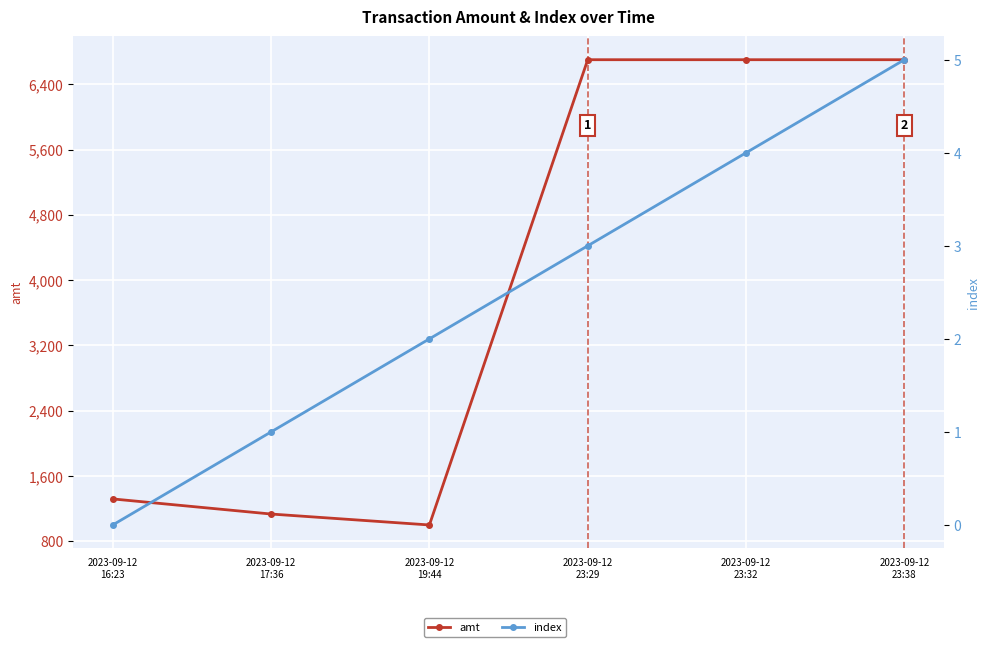

Is it true that amt equals 1320 at 2023-09-12
16:23?

True